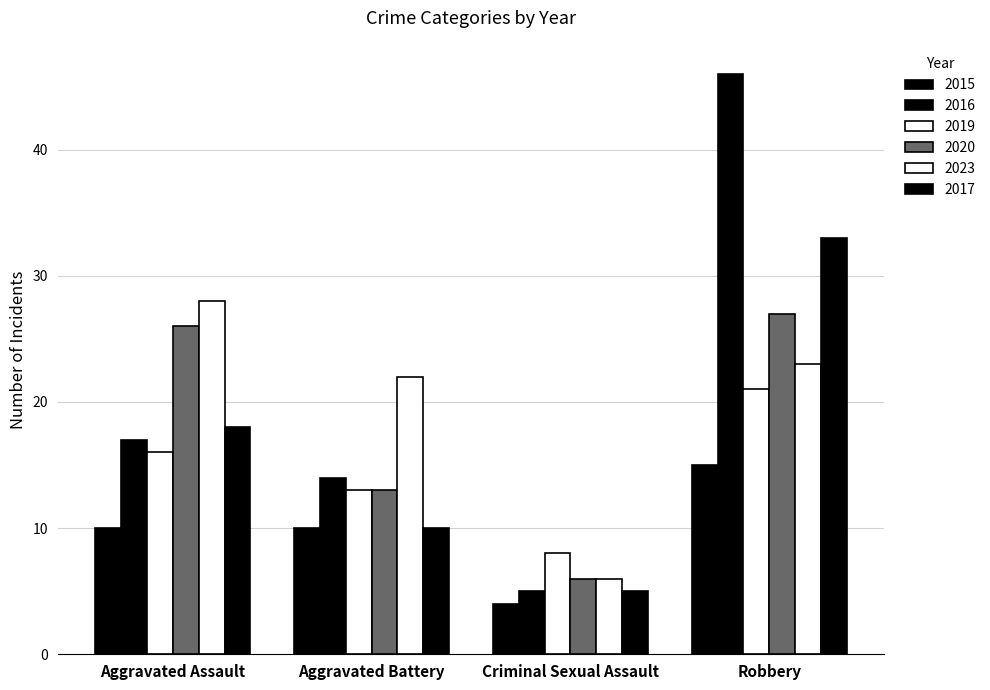

How many data points in 2019 are less than 16?

2